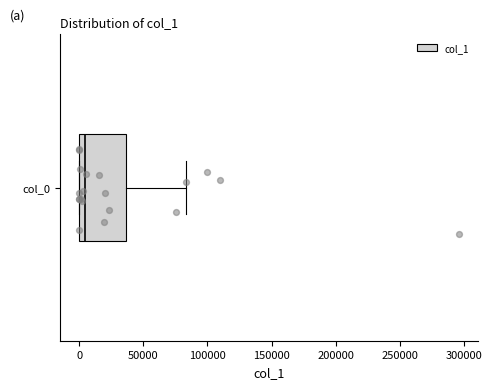

Transcribe this box plot: give where the median line is, the range the box spans, and where the two whiskers end, as read against the x-axis. The values are not printed on the chart, so give them approximately, as read against the axis.

median 5000, box 0 to 35000, whiskers 0 to 85000